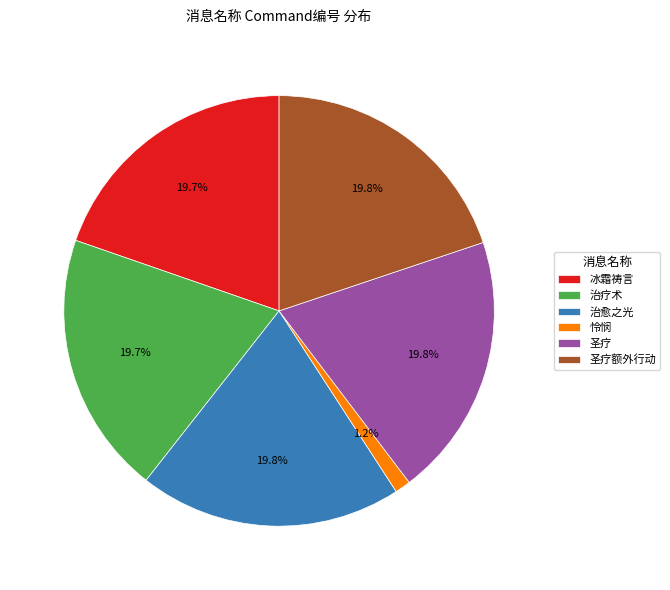

Is there any slice that represents more than half of the pie?

No